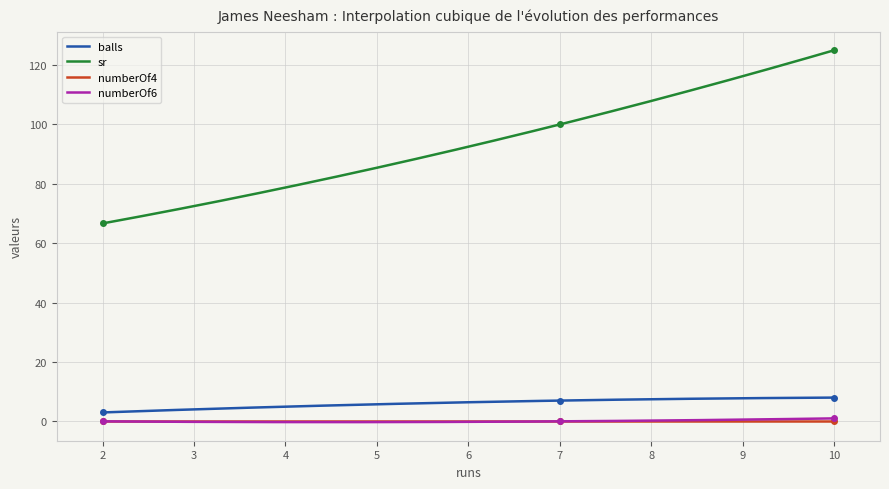

Which series changed the most between 2 and 10?

sr